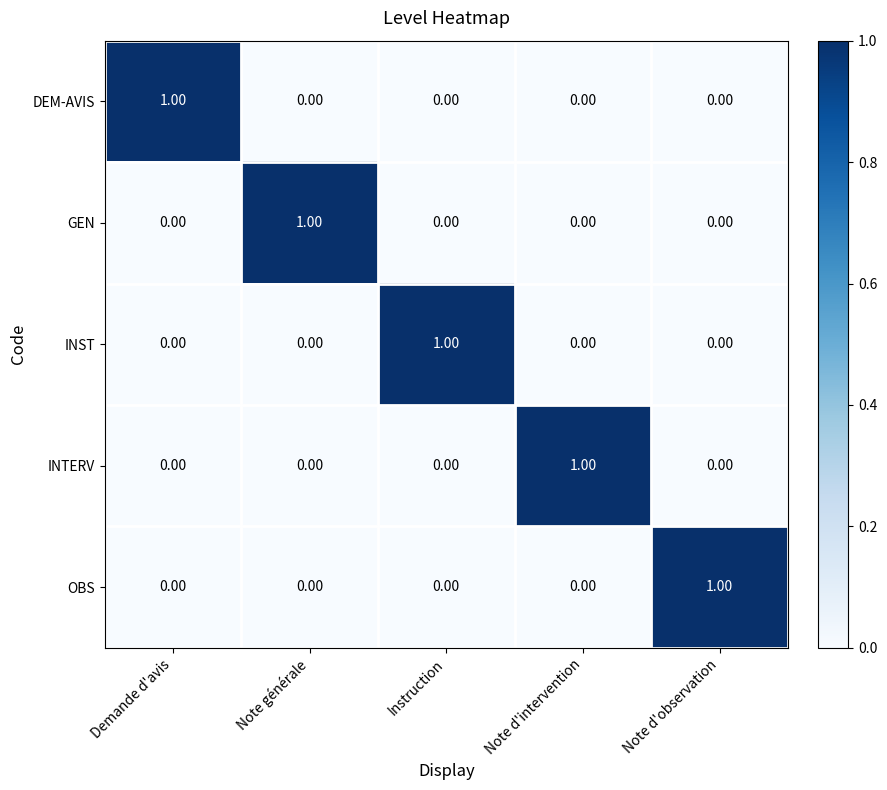

At how many categories does at least one series exceed 0?

5